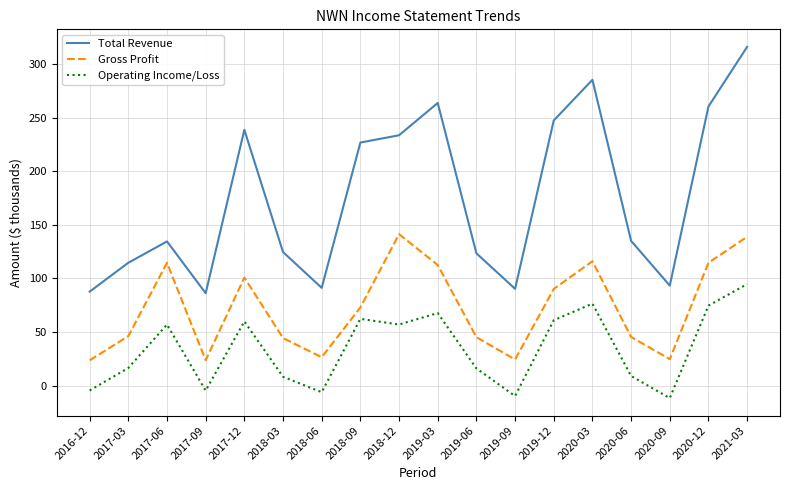

Between 2017-12 and 2019-06, which series saw the biggest shift?

Total Revenue